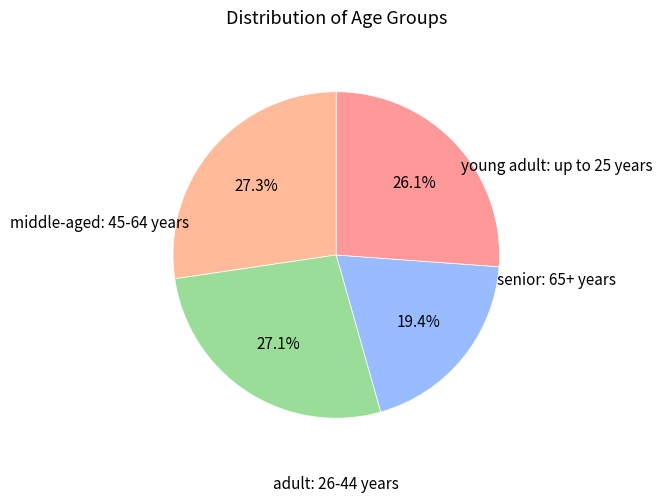

Count the number of slices in the pie.

4